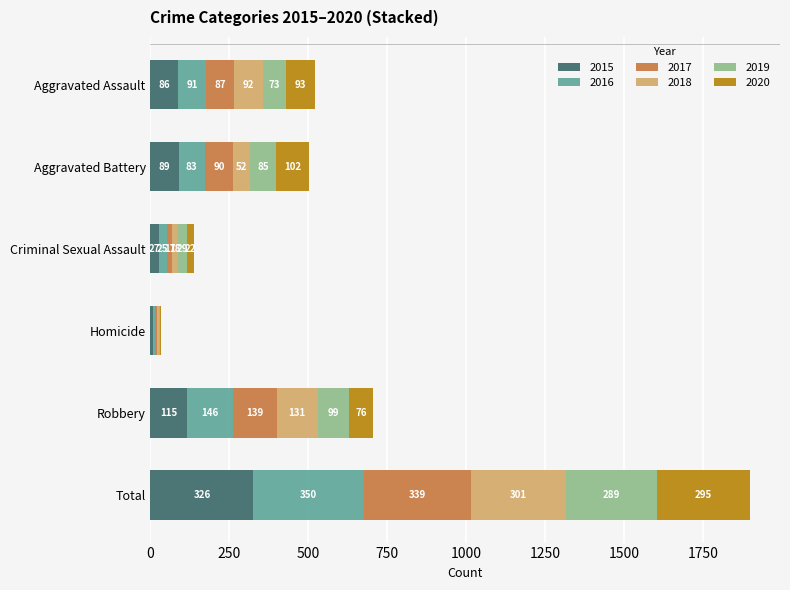

What is the sum of all 2015 values?

652